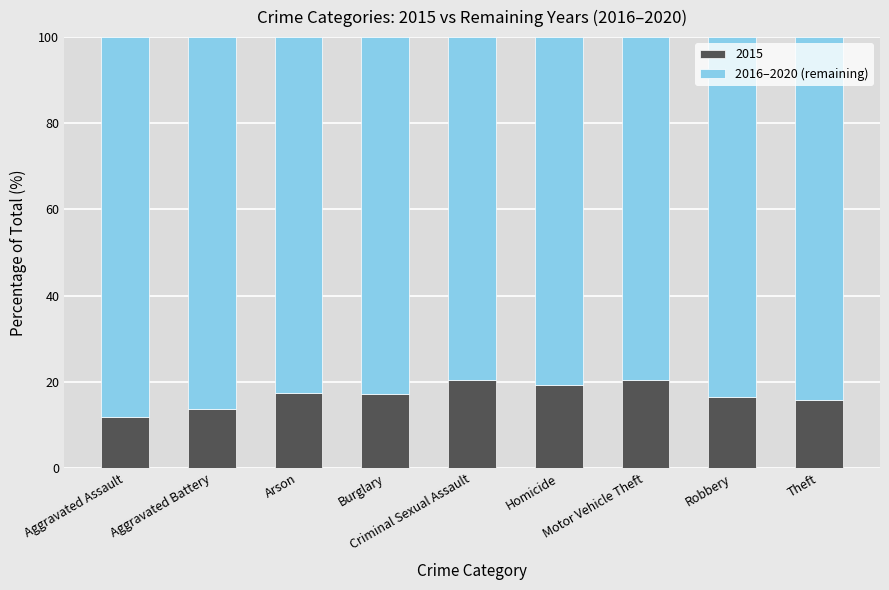

What is the difference between the maximum and minimum values in the 2015 series?

8.7